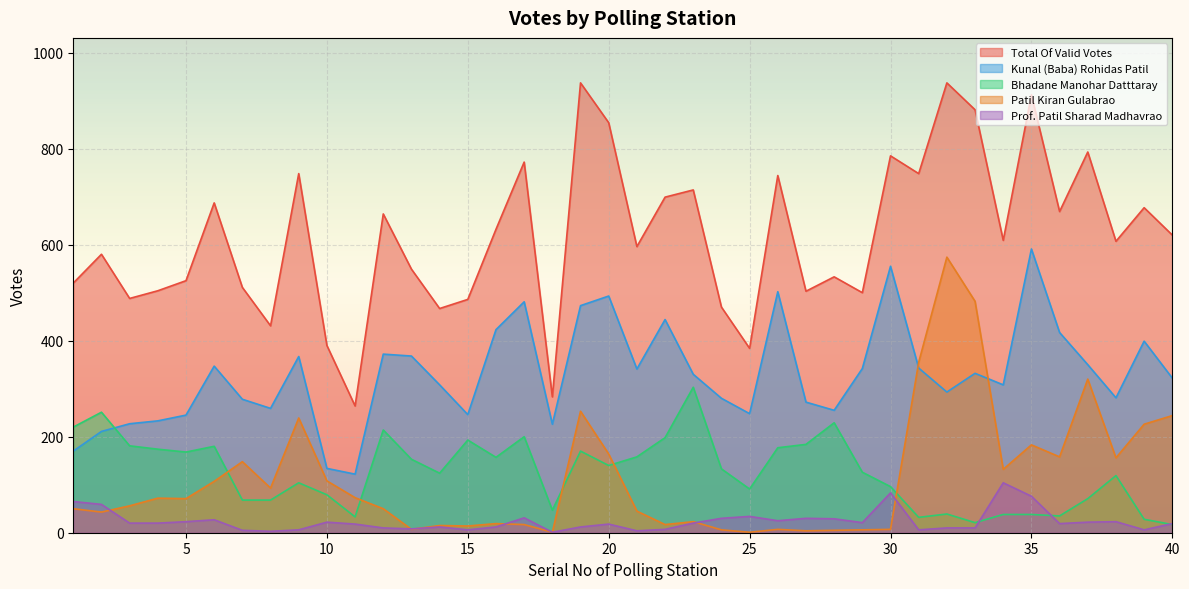

How many lines are shown in the chart?

5